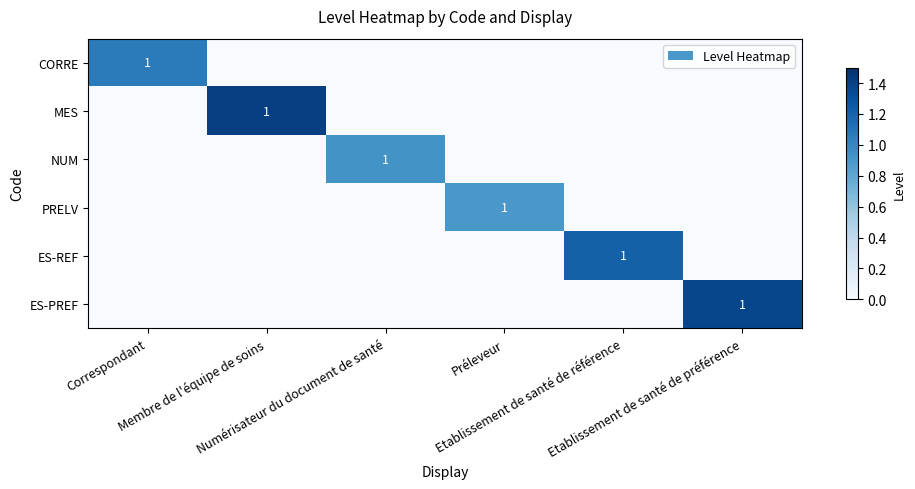

Which series has the largest total across all categories?

MES